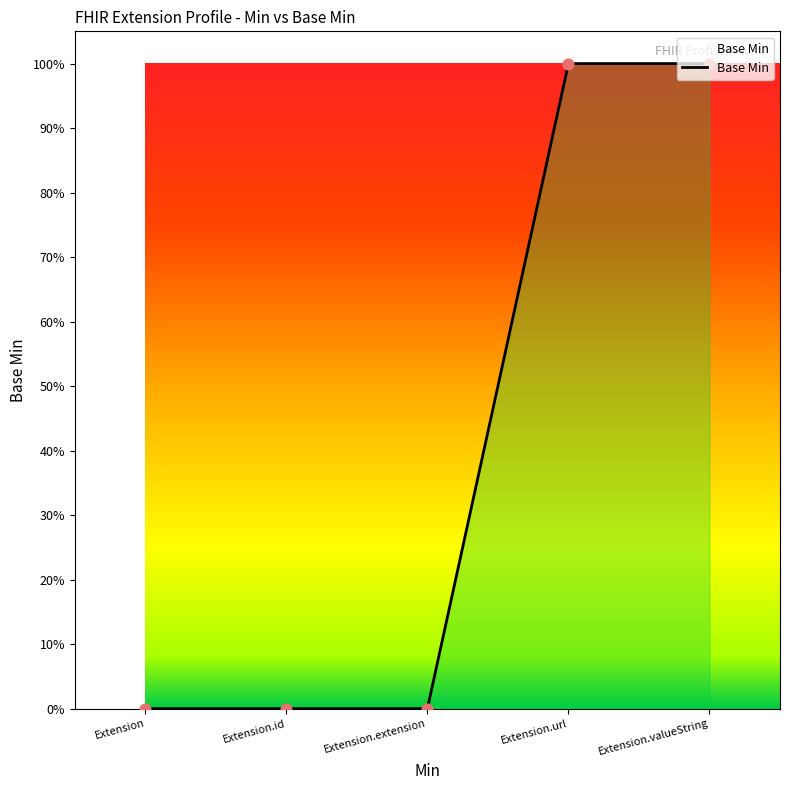

What is the change in value from Extension.id to Extension.valueString?

+1